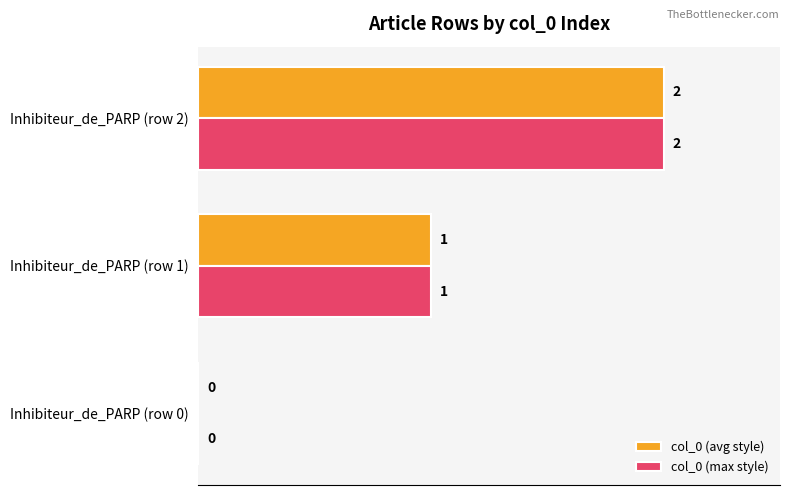

At which category is the sum across all series the highest?

Inhibiteur_de_PARP (row 2)